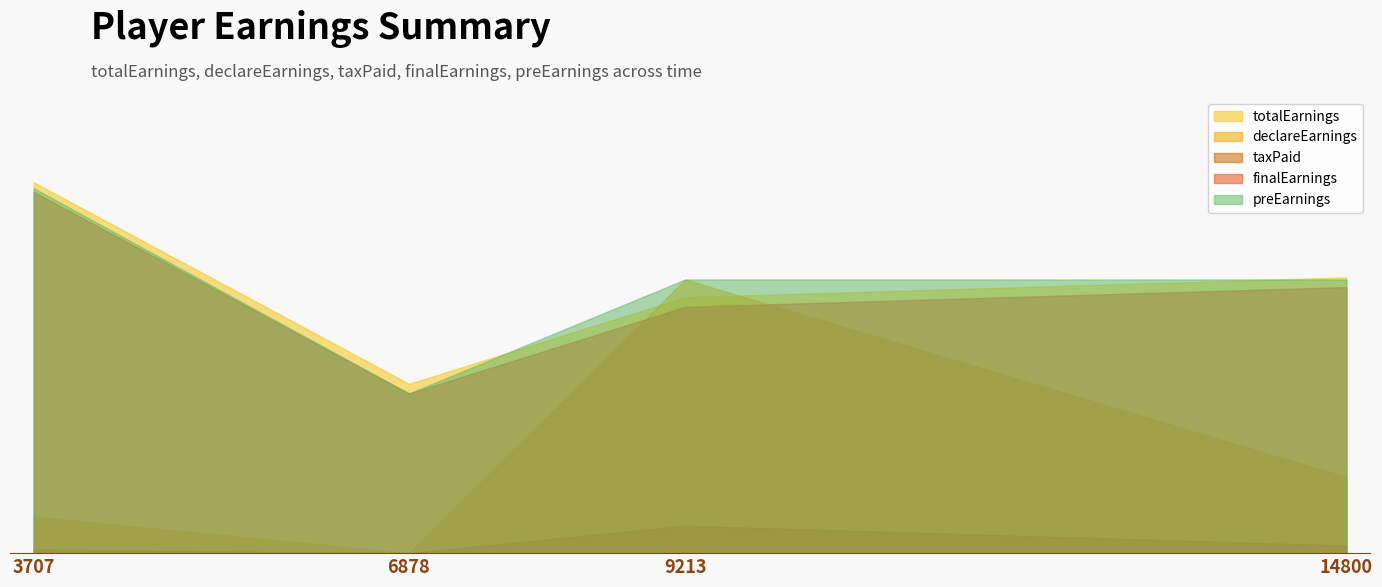

Is it true that totalEarnings equals 1813.5 at 14800?

True